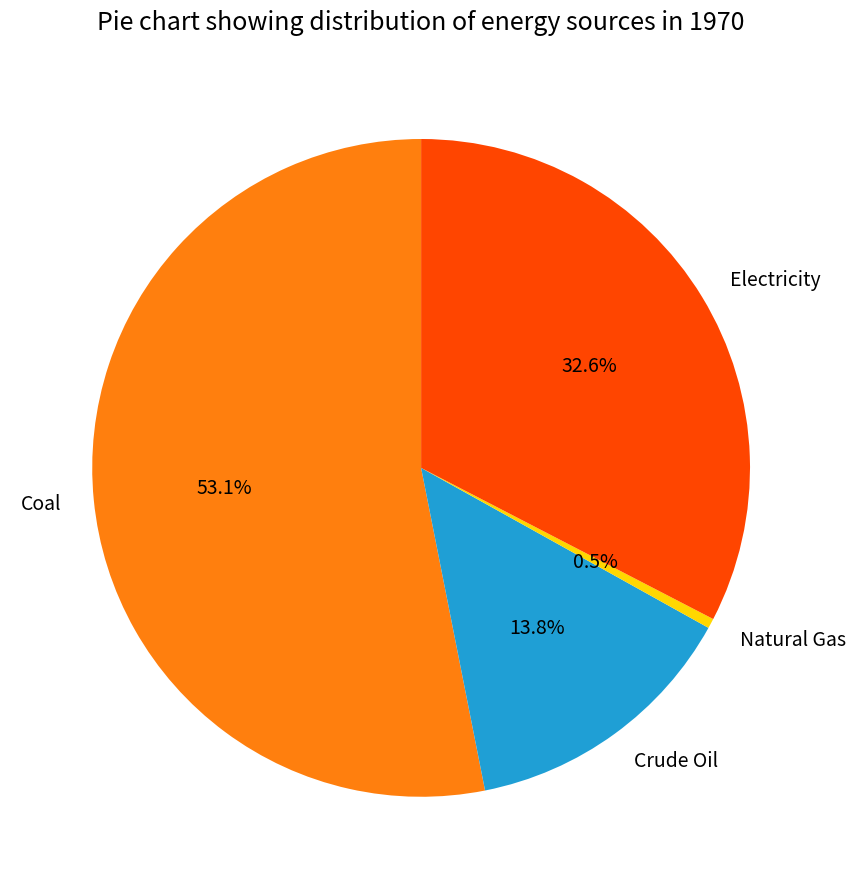

Which has a higher value, Coal or Electricity?

Coal